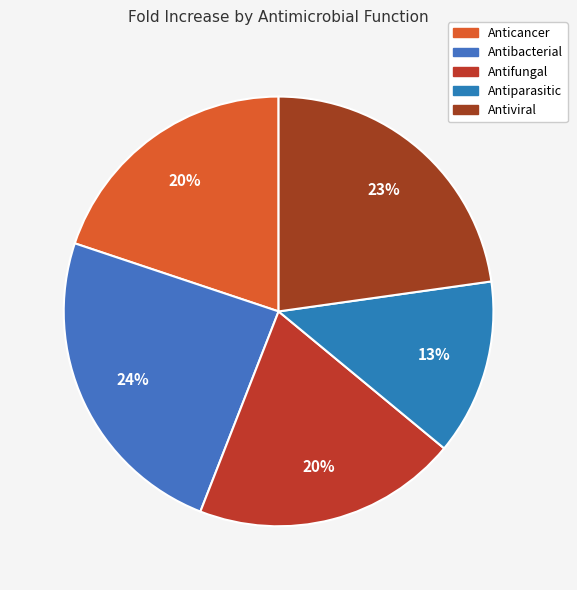

Is it true that Antiparasitic is 13% of the pie?

True